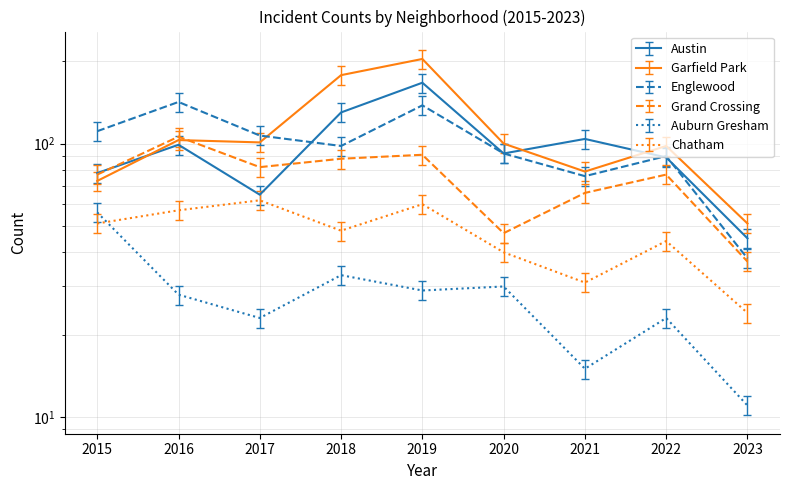

Which series has the widest spread of values?

Garfield Park